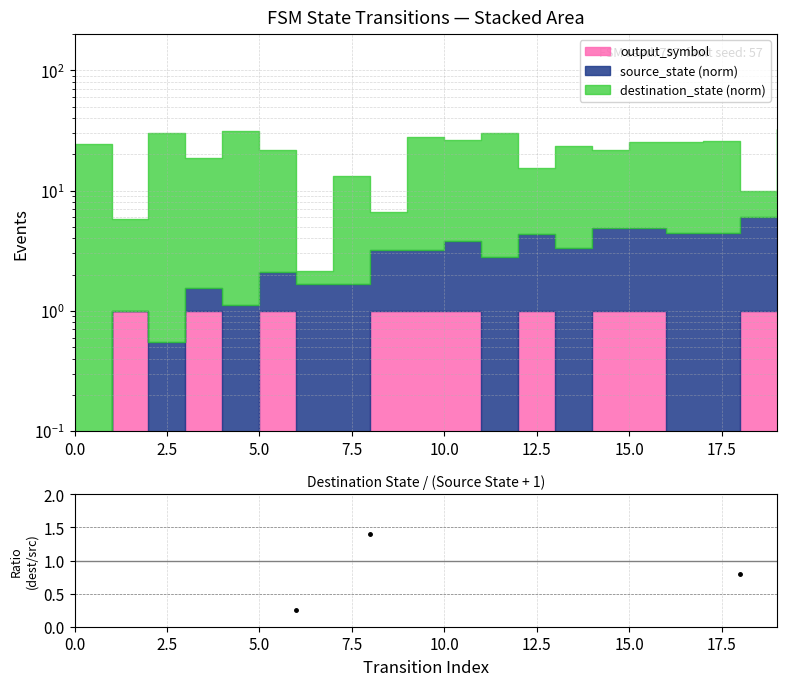

How many lines are shown in the chart?

1